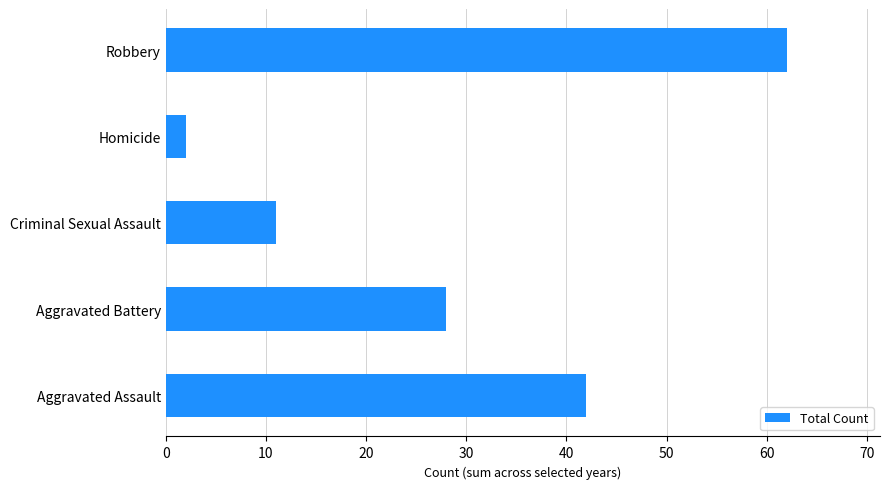

Where is the data nearest to the value 32?

Aggravated Battery